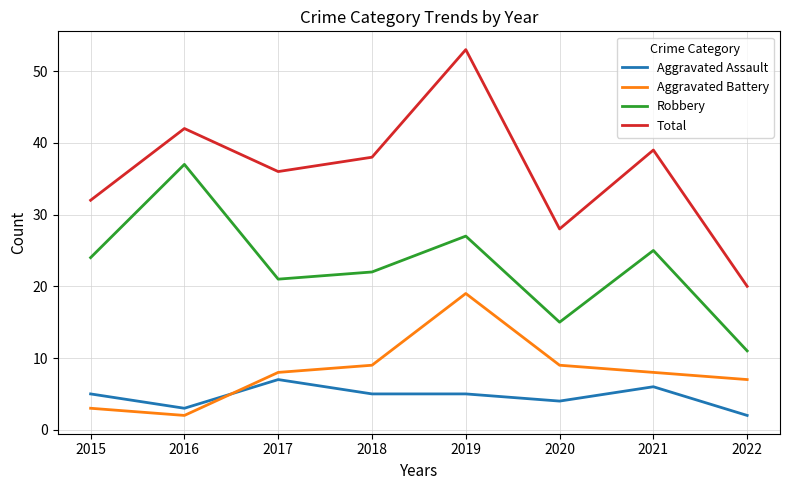

What is the sum of the Aggravated Battery values at 2016 and 2022?

9